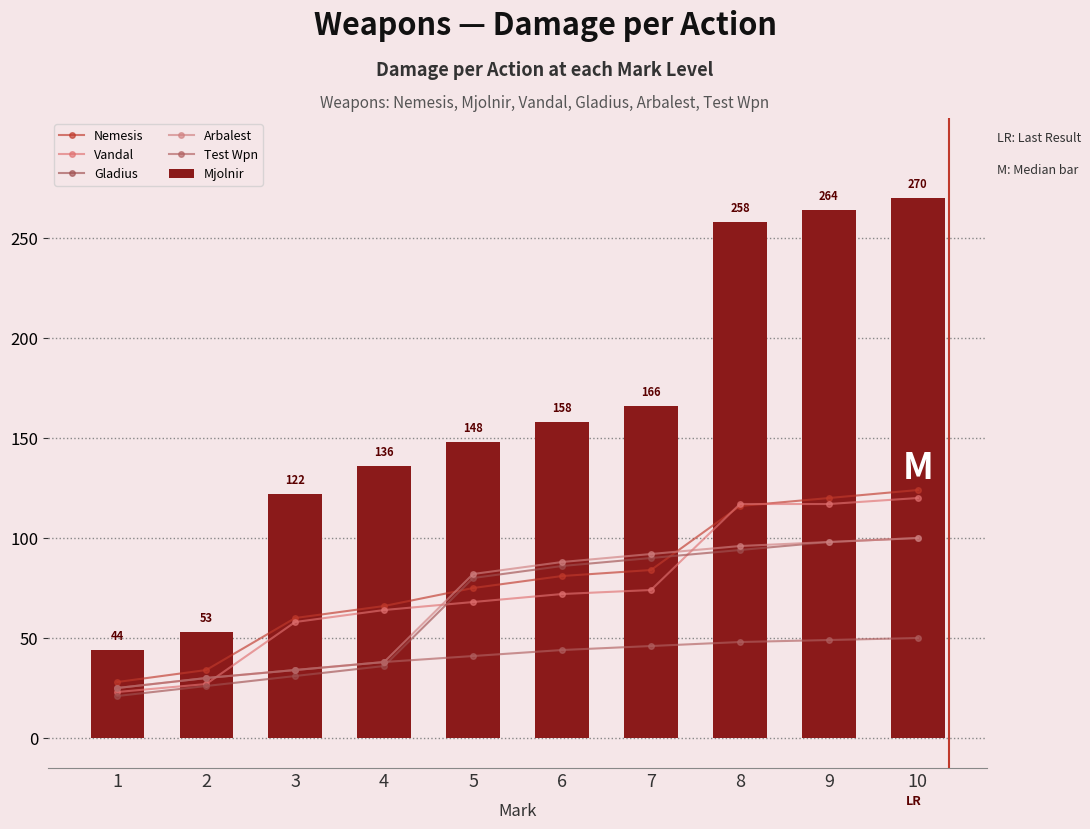

Which series has the largest total across all categories?

Mjolnir